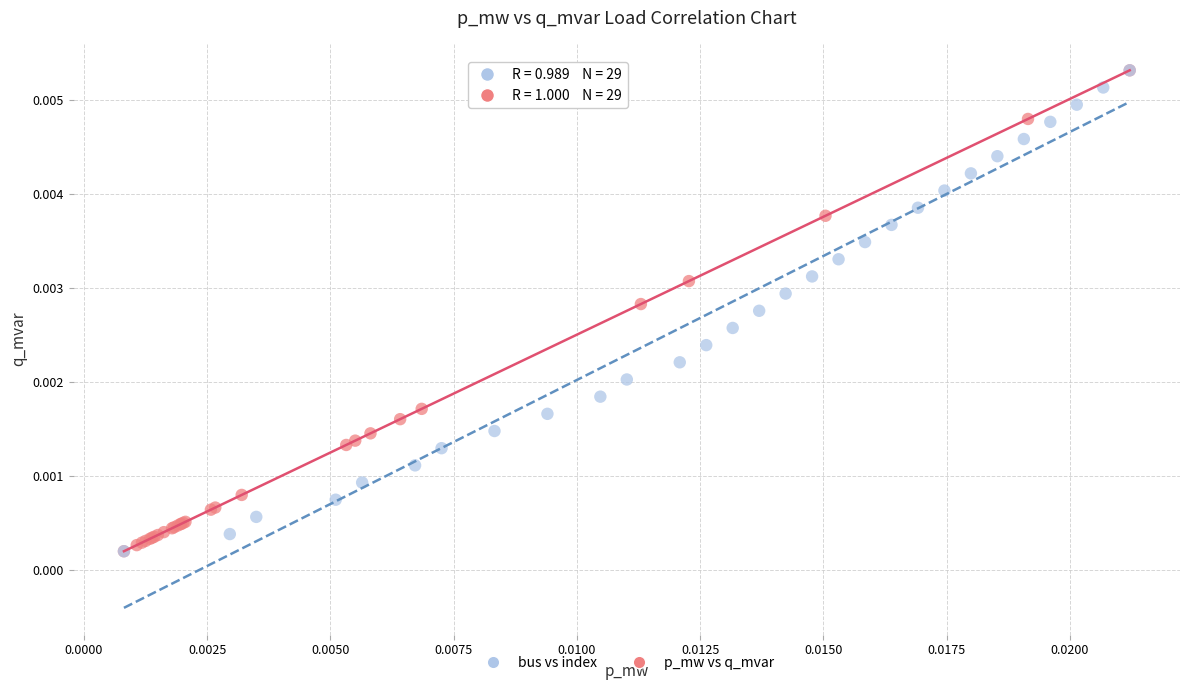

What are all the series names shown in the legend?

bus vs index, p_mw vs q_mvar